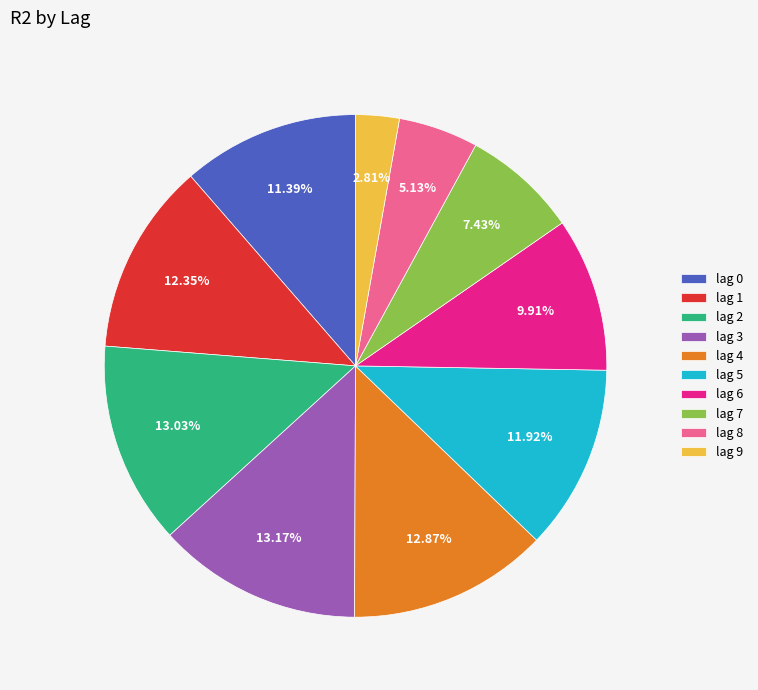

Is there a majority slice in this chart?

No